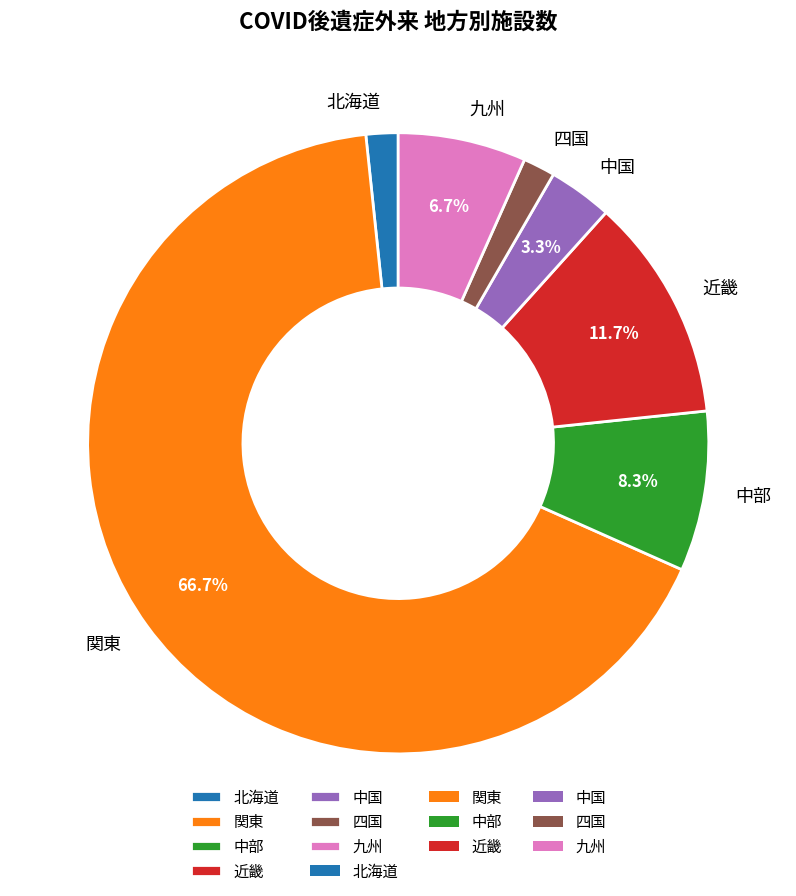

Which category has the biggest portion of the pie?

関東